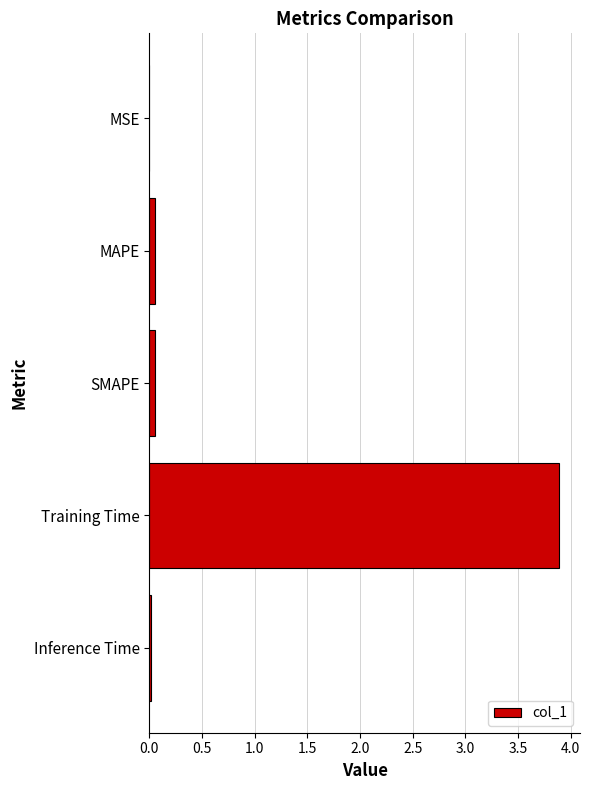

At which category does the chart reach its peak across all series?

Training Time